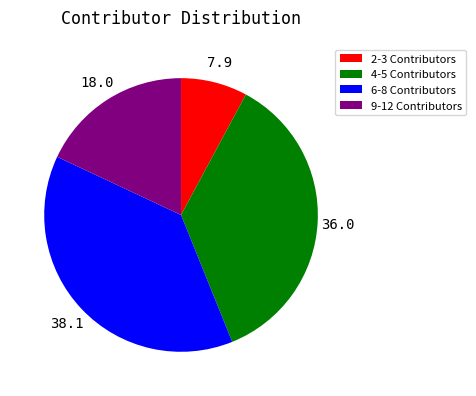

How many slices are in this pie chart?

4